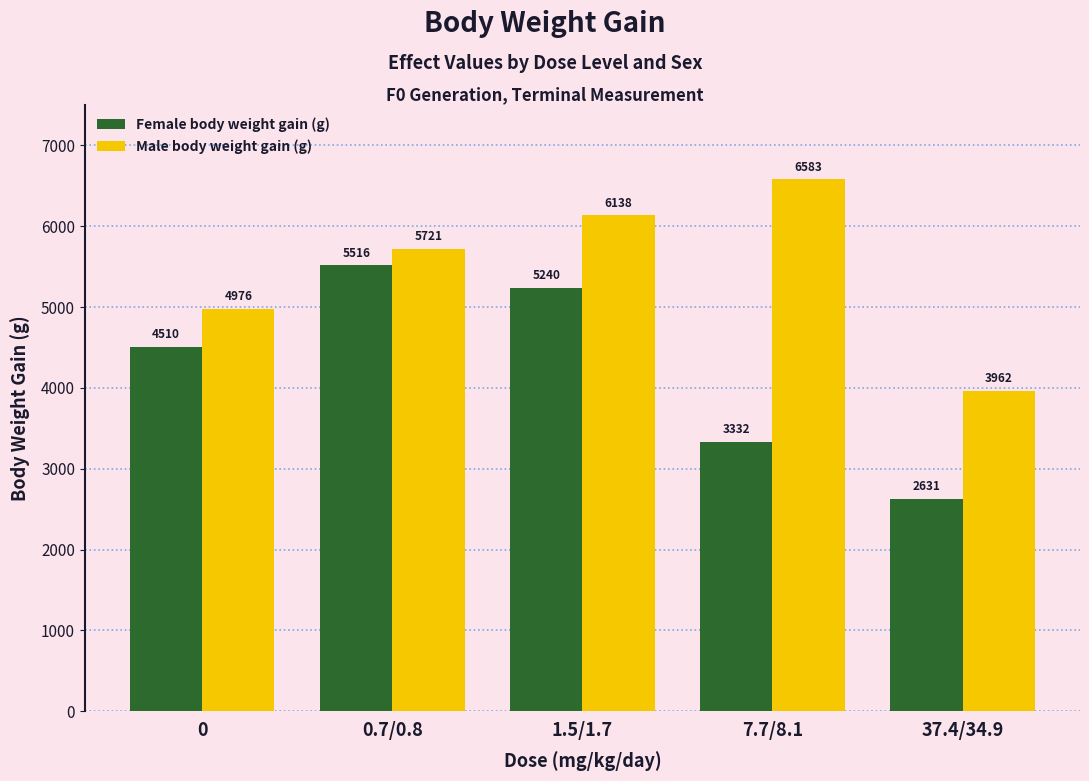

True or false: Male body weight gain (g) has a value of 5721.2 at 0.7/0.8.

True